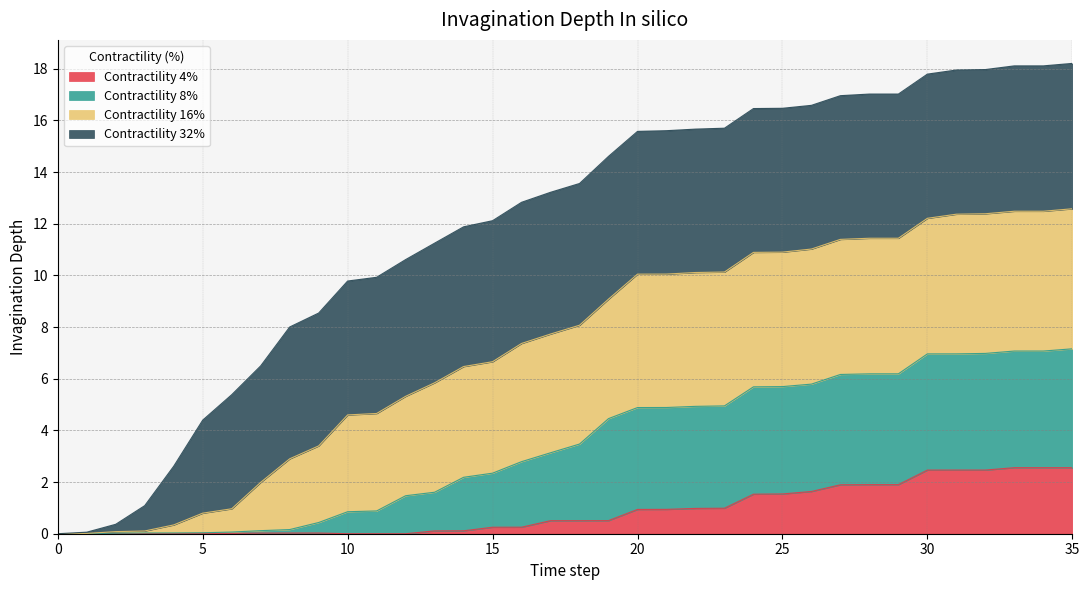

What is the highest value of the Contractility 4% series?

2.6